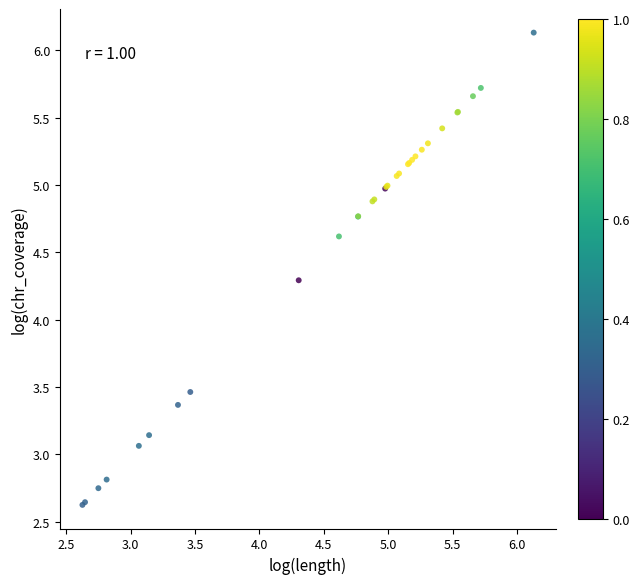

What Y value in the scatter plot is closest to 4?

4.3